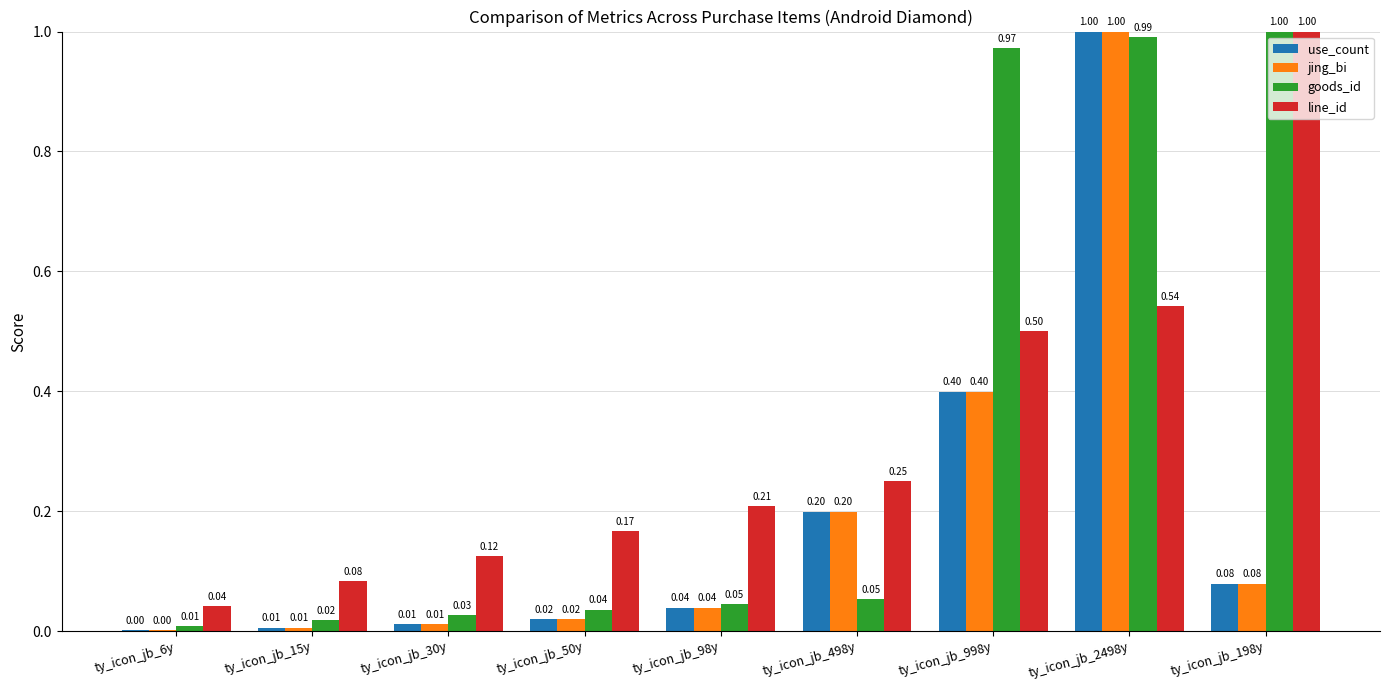

The goods_id series shows 1.7 at ty_icon_jb_2498y. True or false?

False